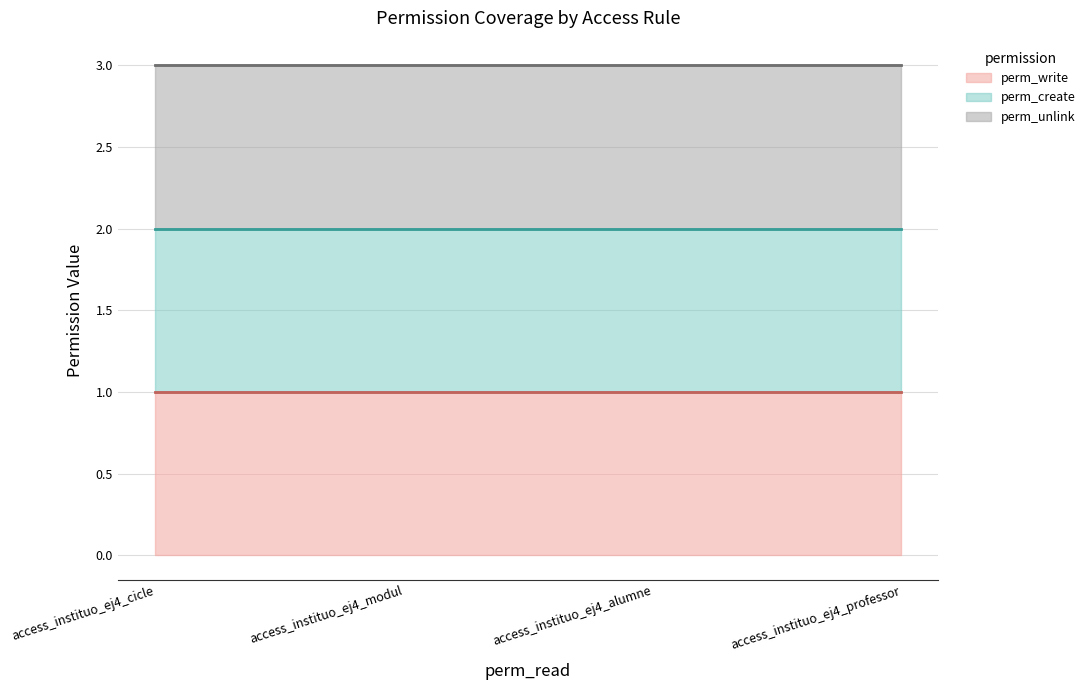

Count the number of data series in this chart.

3